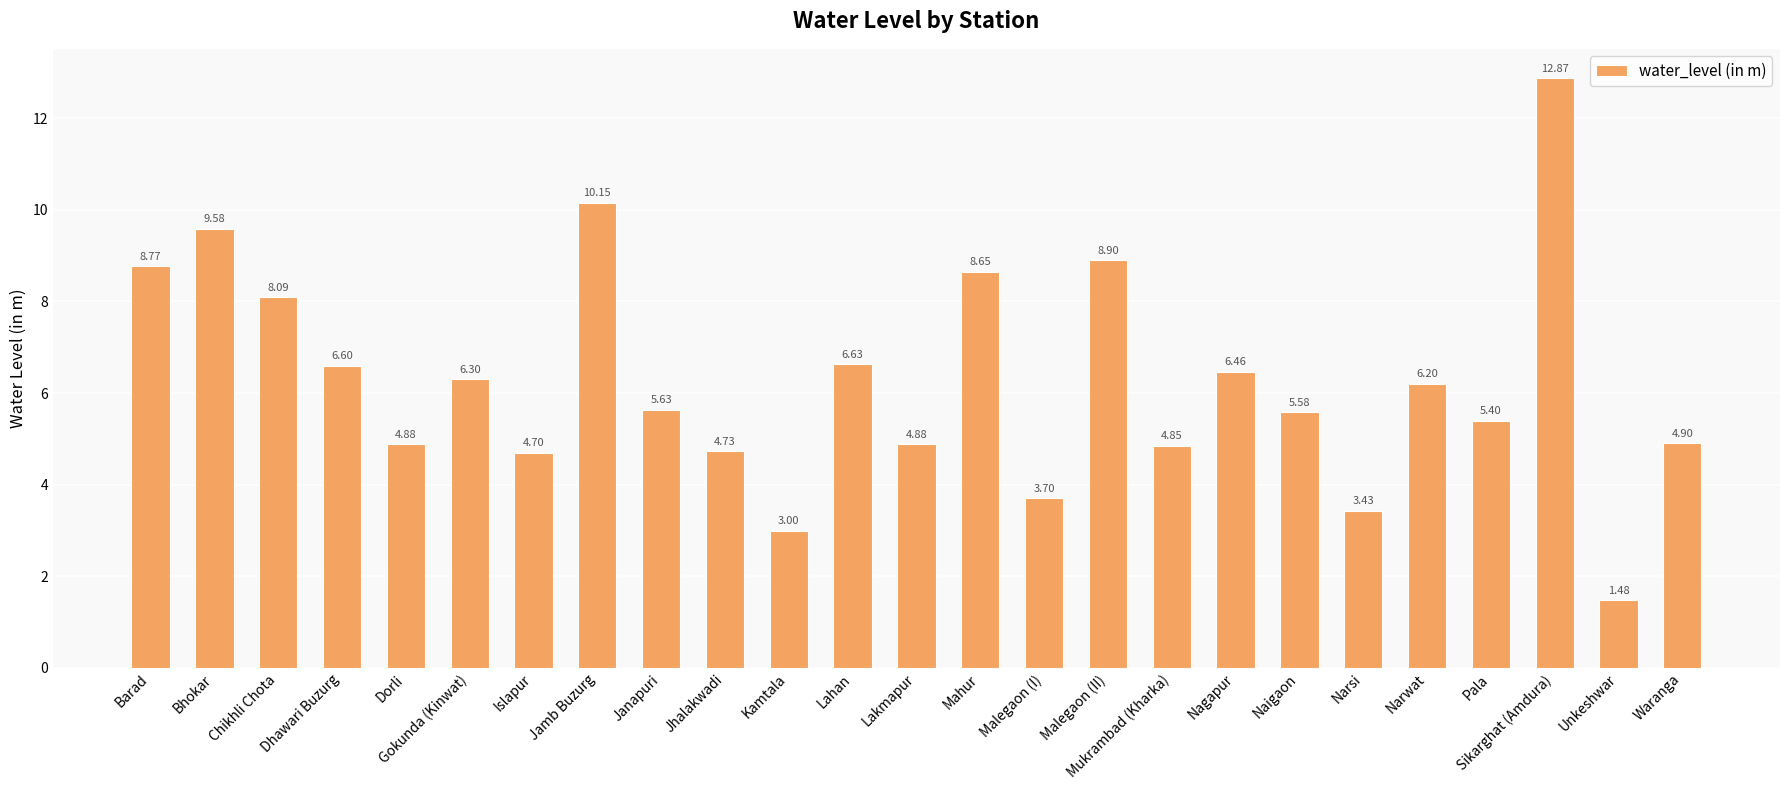

Where does the data first go above 5?

Barad